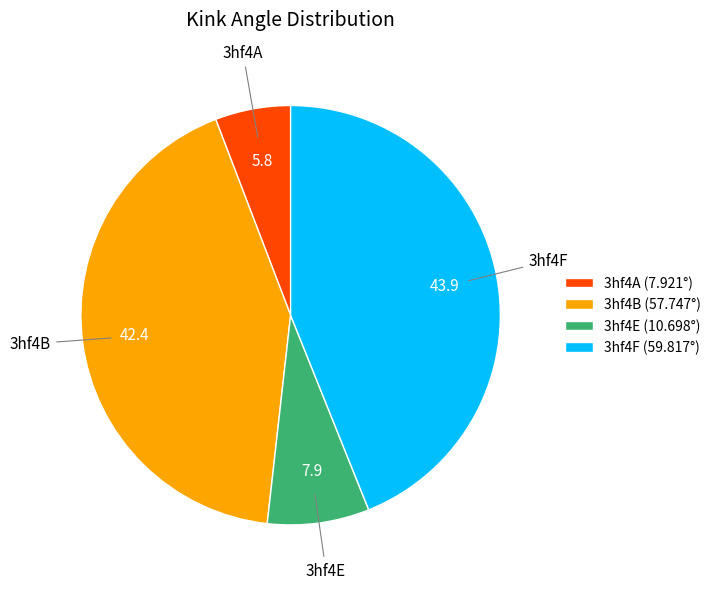

Is 3hf4F (59.817°) the majority of the pie?

No